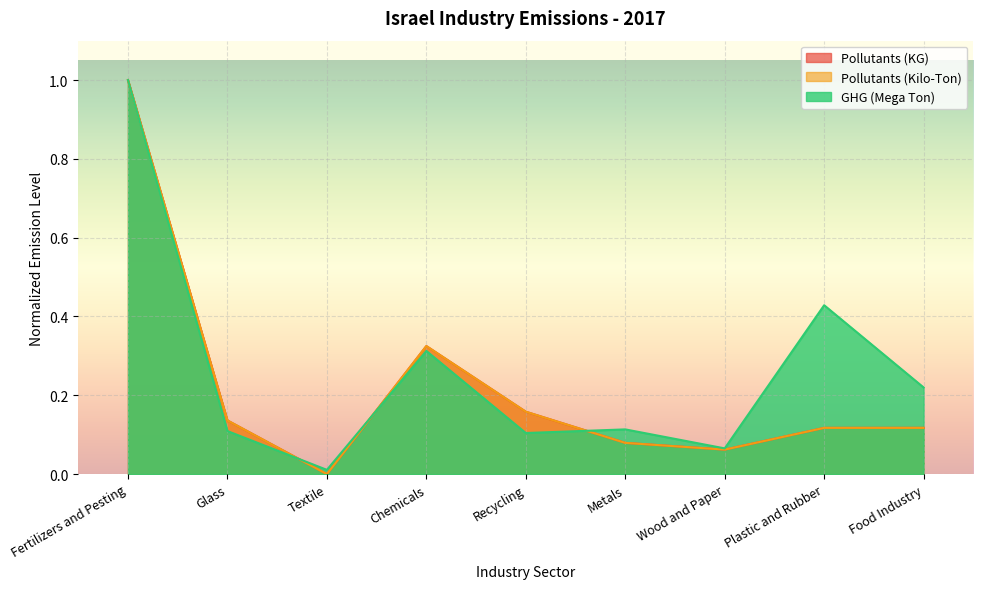

Does the chart display data point markers on the line(s)?

No